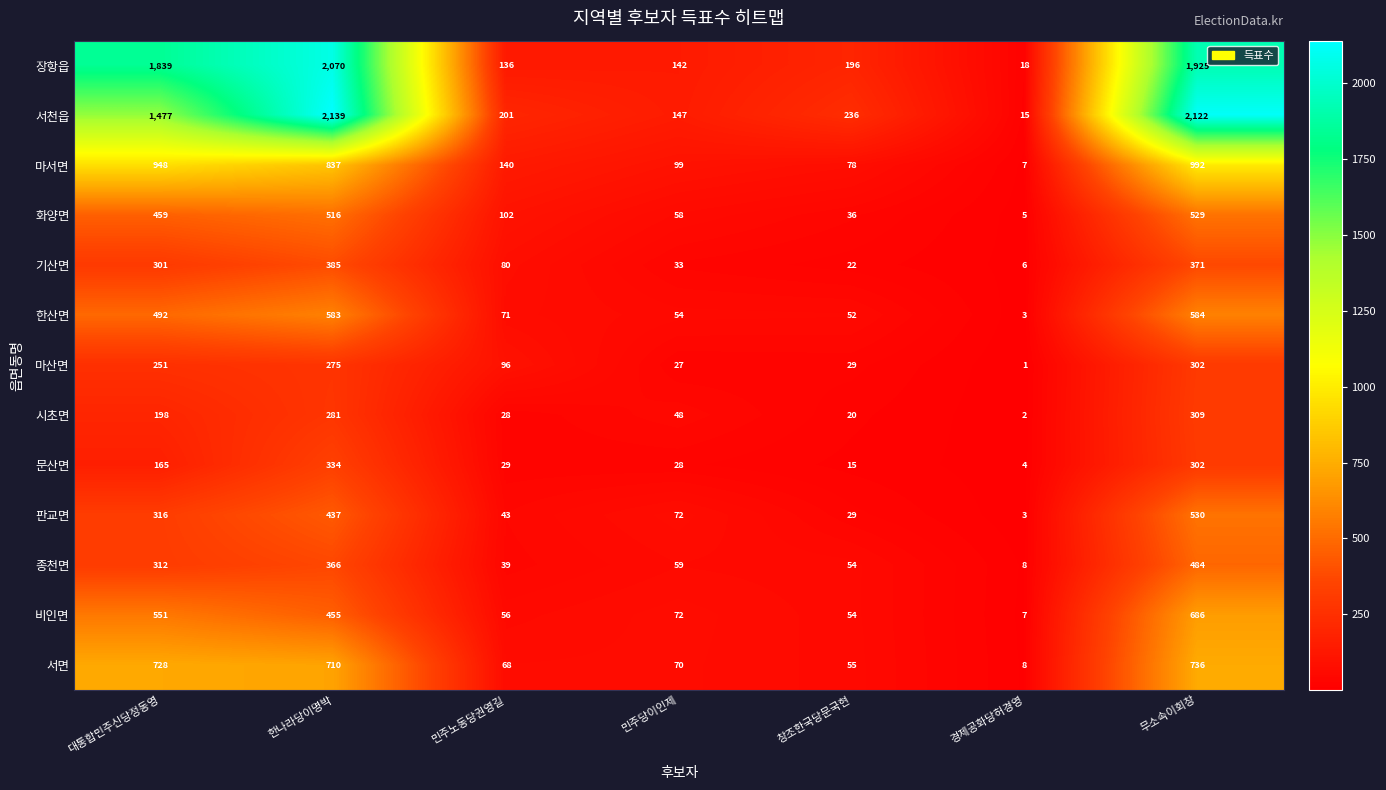

What is the smallest value displayed?

1